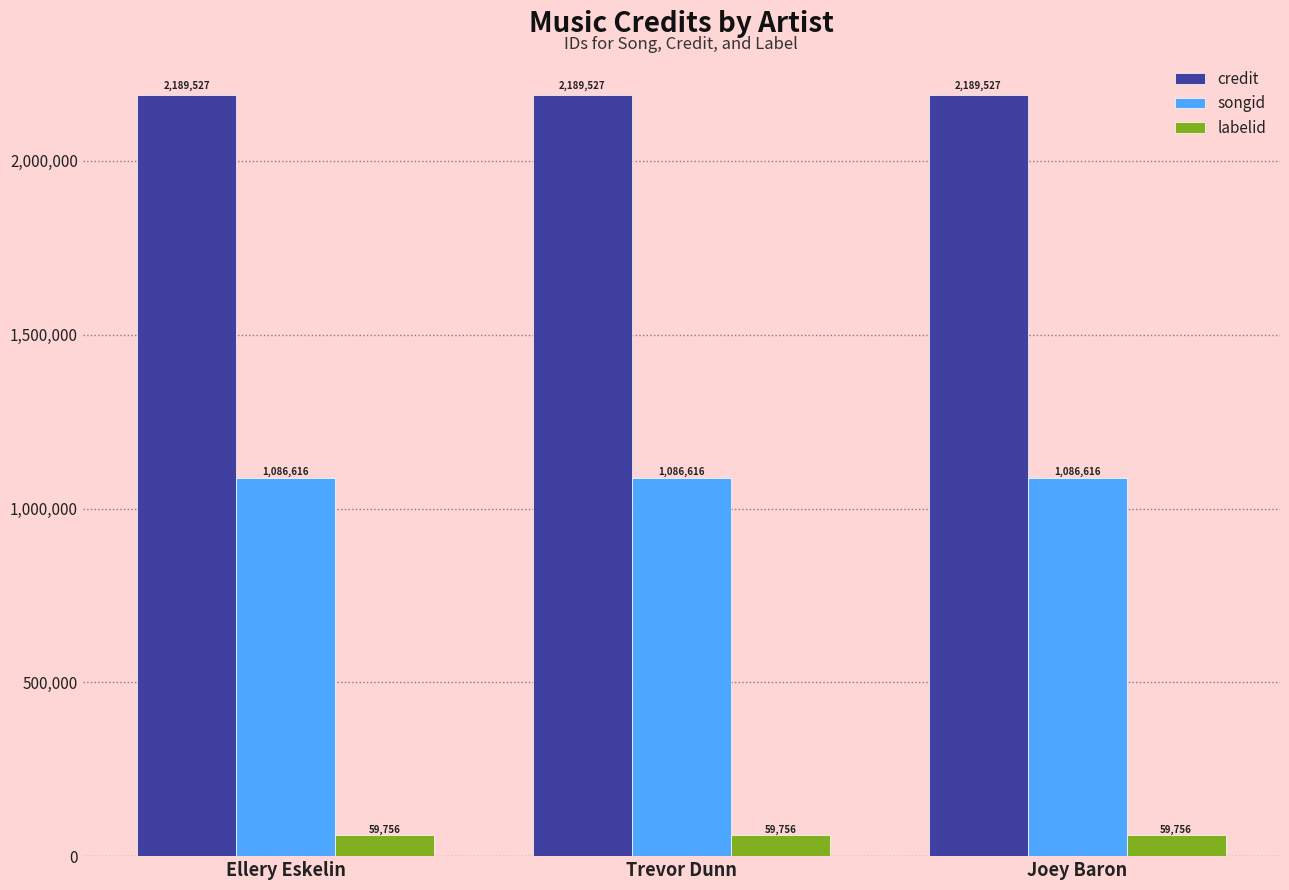

What is the approximate value of credit at Trevor Dunn?

2189527